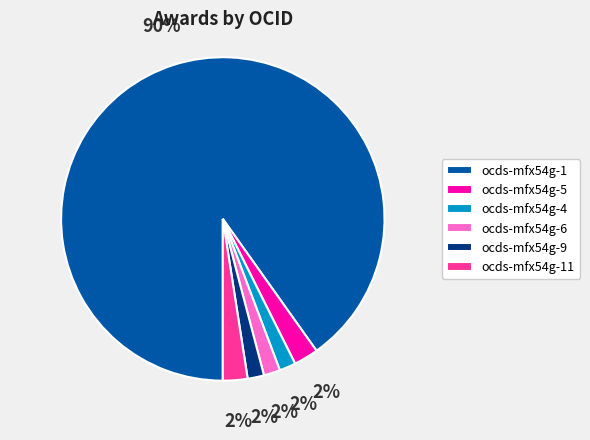

Is ocds-mfx54g-1 the majority of the pie?

Yes